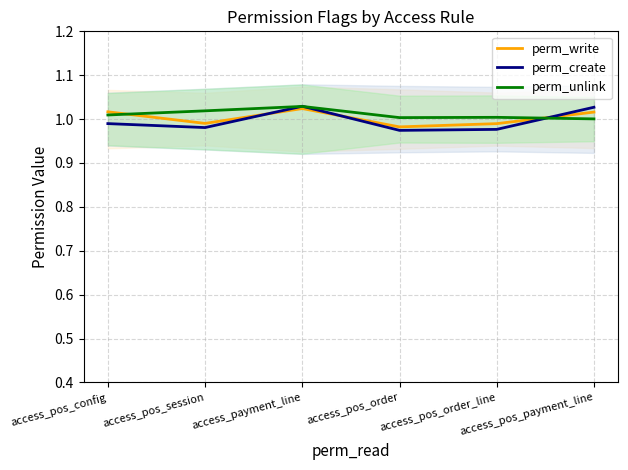

After their last crossing, which series has the higher values: perm_write or perm_create?

perm_create